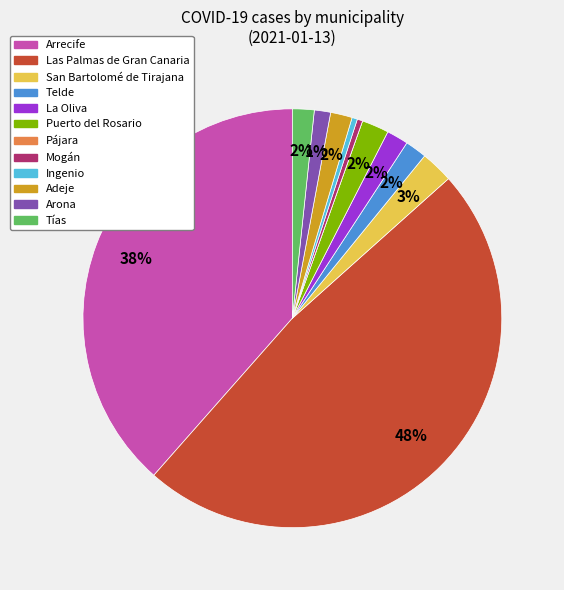

Is there a majority slice in this chart?

No